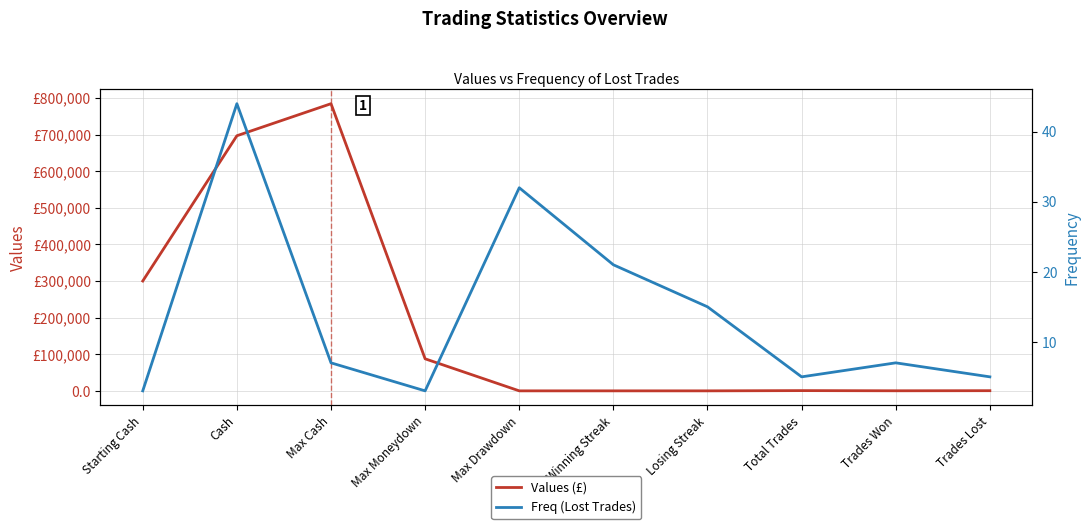

At which category is the sum across all series the highest?

Max Cash